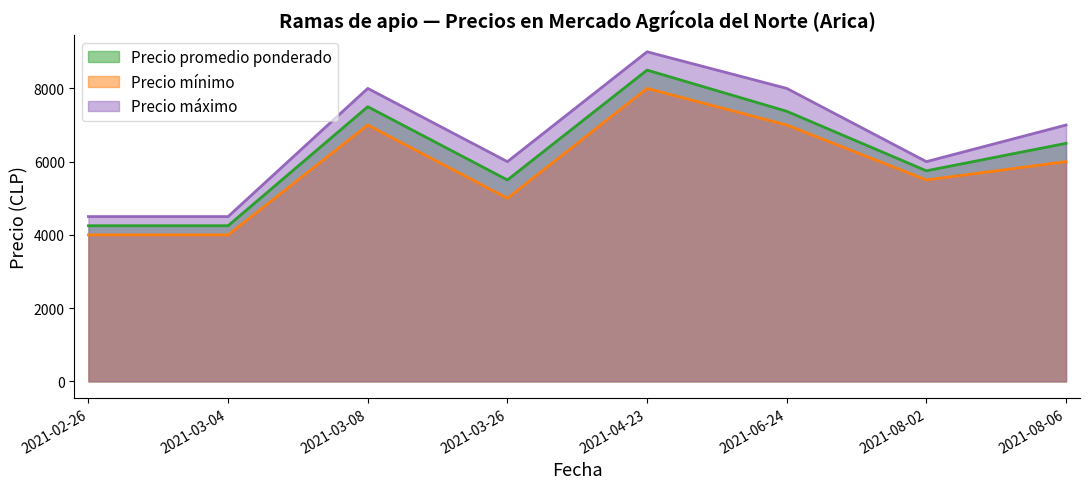

True or false: Precio mínimo and Precio máximo cross at least once.

False